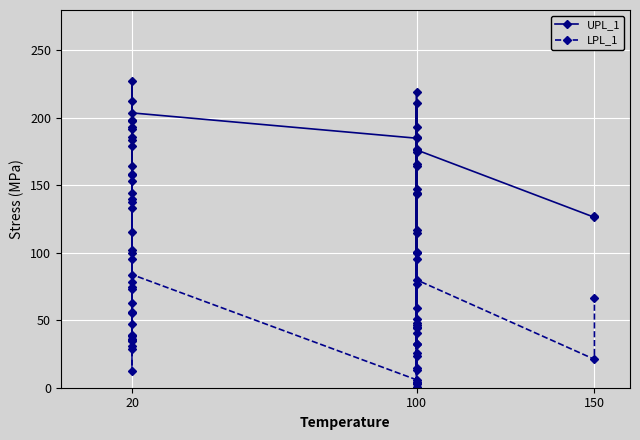

How many values in the LPL_1 series are below 40?

20